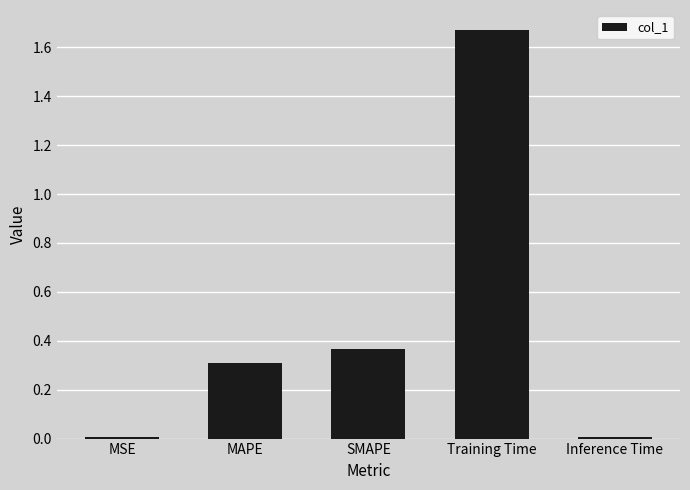

Read the value at MAPE.

0.3